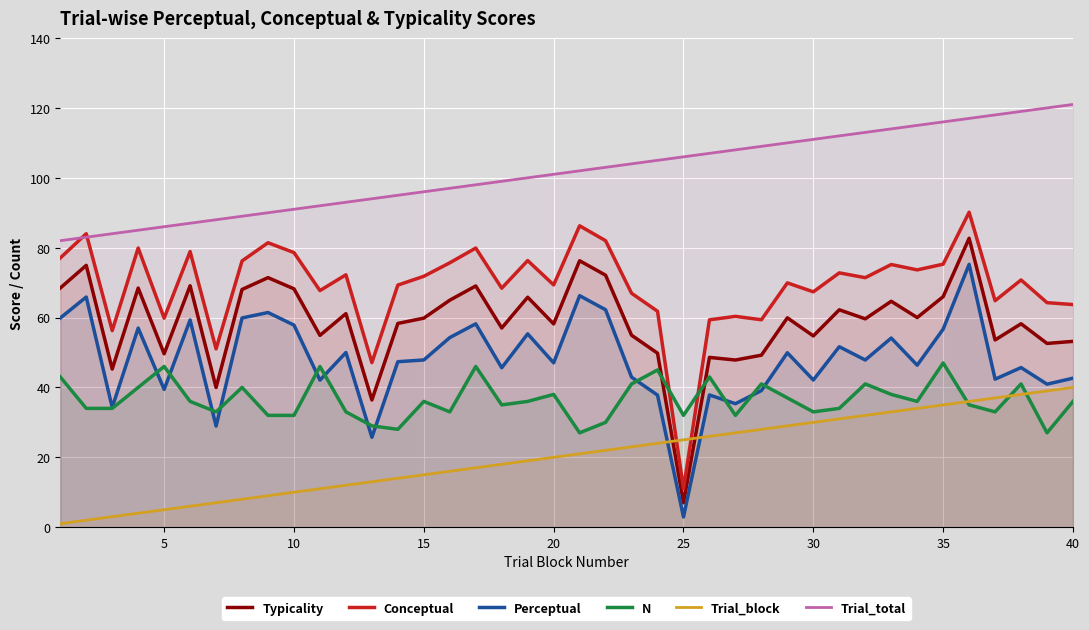

Reading right to left, extract all data points from this chart.

Typicality: 53.2	52.6	58.2	53.6	82.7	66.0	60.0	64.7	59.6	62.2	54.7	59.9	49.2	47.8	48.6	7.0	49.8	54.9	72.1	76.3	58.2	65.8	57.0	69.0	65.0	59.8	58.3	36.4	61.1	54.9	68.2	71.4	68.0	40.0	69.1	49.6	68.4	45.3	74.9	68.5
Conceptual: 63.7	64.3	70.8	64.8	90.1	75.3	73.6	75.2	71.4	72.8	67.4	69.9	59.4	60.3	59.4	11.0	61.8	67.0	82.0	86.3	69.3	76.3	68.4	79.9	75.7	71.8	69.3	47.1	72.2	67.7	78.6	81.4	76.2	51.0	78.9	59.8	79.9	56.3	84.0	77.0
Perceptual: 42.6	40.9	45.7	42.4	75.2	56.7	46.4	54.1	47.9	51.6	42.1	49.9	39.1	35.3	37.8	2.9	37.8	42.9	62.2	66.3	47.0	55.3	45.6	58.2	54.3	47.9	47.4	25.7	50.0	42.1	57.8	61.4	59.9	28.9	59.3	39.4	57.0	34.3	65.9	59.9
N: 36.0	27.0	41.0	33.0	35.0	47.0	36.0	38.0	41.0	34.0	33.0	37.0	41.0	32.0	43.0	32.0	45.0	41.0	30.0	27.0	38.0	36.0	35.0	46.0	33.0	36.0	28.0	29.0	33.0	46.0	32.0	32.0	40.0	33.0	36.0	46.0	40.0	34.0	34.0	43.0
Trial_block: 40.0	39.0	38.0	37.0	36.0	35.0	34.0	33.0	32.0	31.0	30.0	29.0	28.0	27.0	26.0	25.0	24.0	23.0	22.0	21.0	20.0	19.0	18.0	17.0	16.0	15.0	14.0	13.0	12.0	11.0	10.0	9.0	8.0	7.0	6.0	5.0	4.0	3.0	2.0	1.0
Trial_total: 121.0	120.0	119.0	118.0	117.0	116.0	115.0	114.0	113.0	112.0	111.0	110.0	109.0	108.0	107.0	106.0	105.0	104.0	103.0	102.0	101.0	100.0	99.0	98.0	97.0	96.0	95.0	94.0	93.0	92.0	91.0	90.0	89.0	88.0	87.0	86.0	85.0	84.0	83.0	82.0